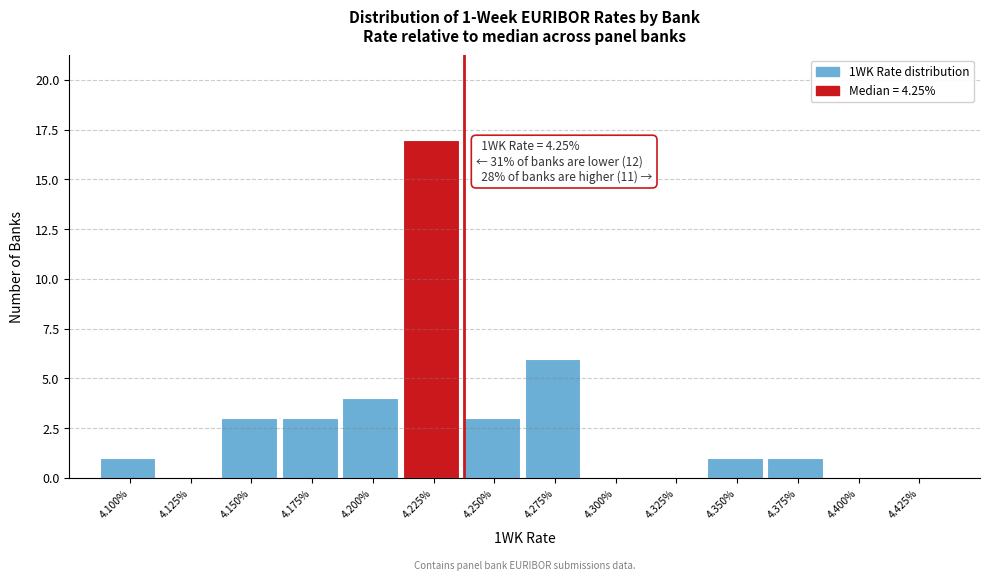

Reading left to right, extract all data points from this chart.

4.100%=1	4.125%=0	4.150%=3	4.175%=3	4.200%=4	4.225%=17	4.250%=3	4.275%=6	4.300%=0	4.325%=0	4.350%=1	4.375%=1	4.400%=0	4.425%=0